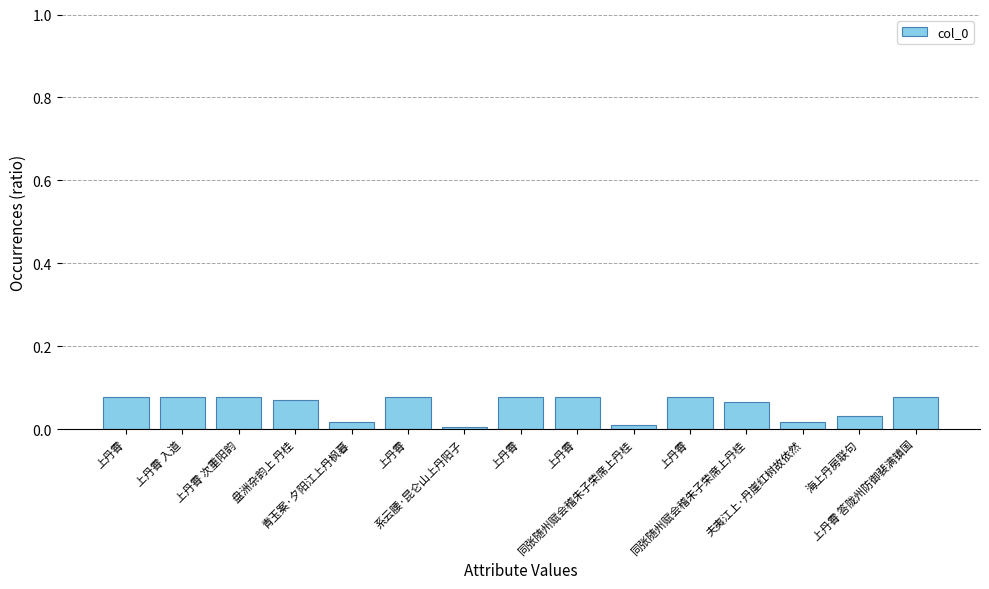

What is the sum of all values?

0.8